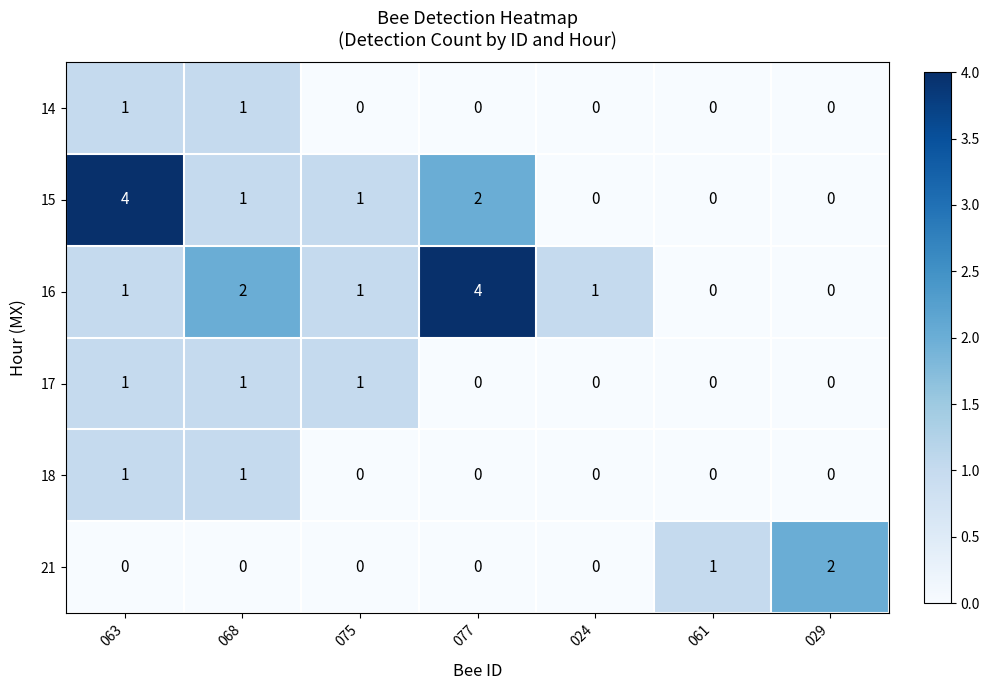

What is the total value across all series at 063?

8